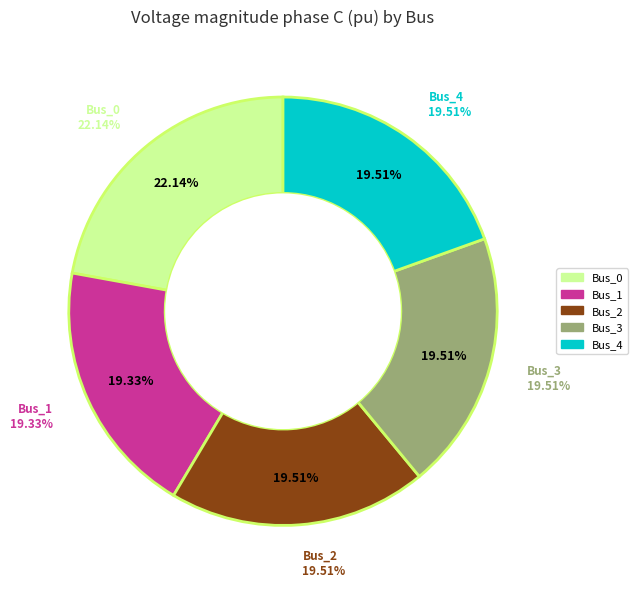

To the nearest percent, what is the difference between the largest and smallest slice percentages?

3%